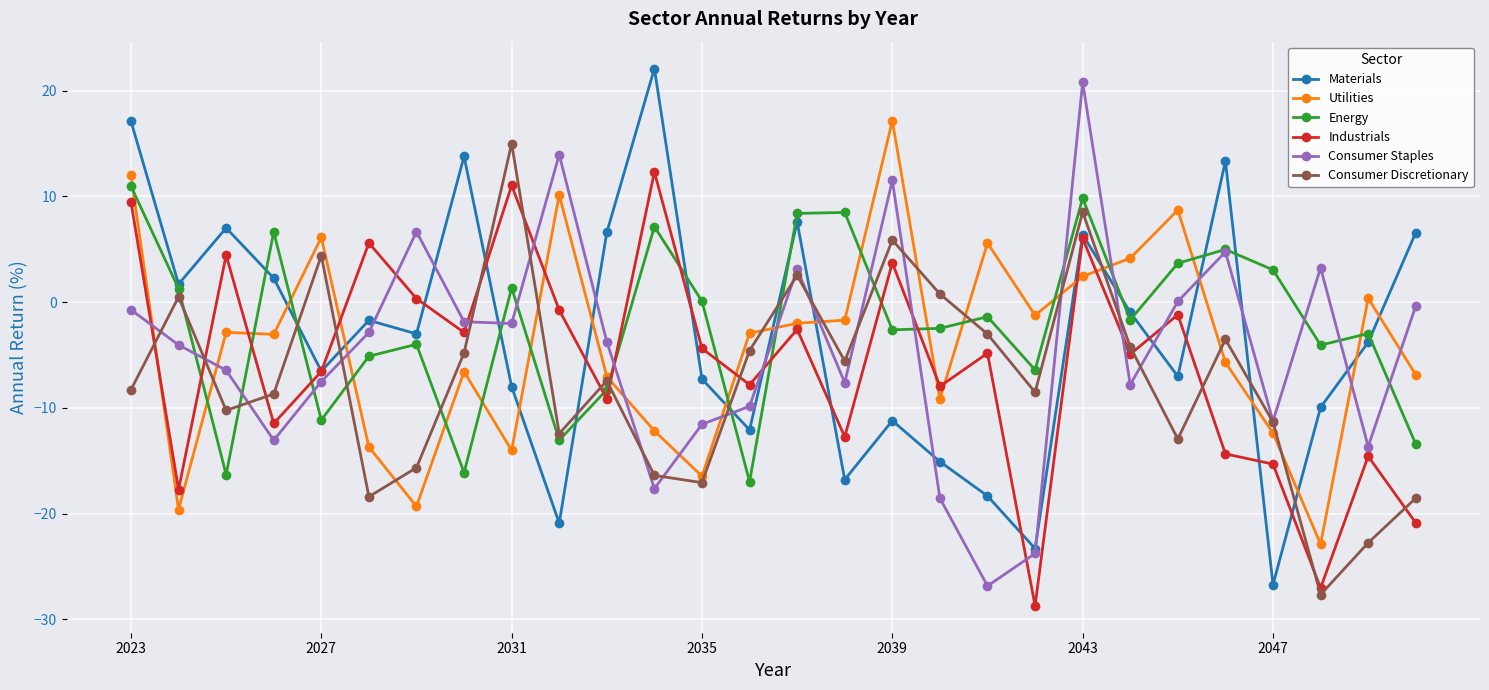

What are all the series names shown in the legend?

Materials, Utilities, Energy, Industrials, Consumer Staples, Consumer Discretionary